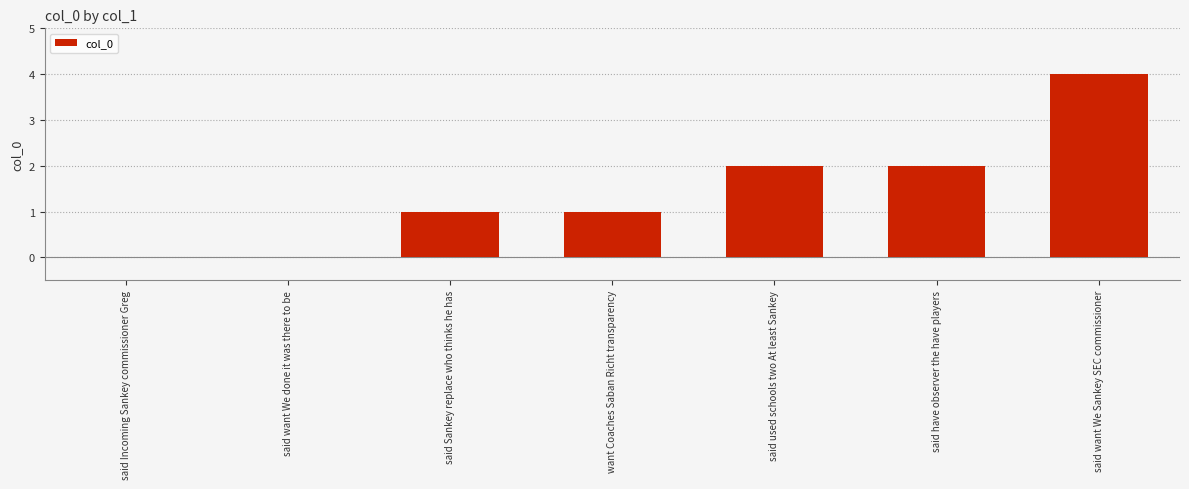

Between said want We done it was there to be and want Coaches Saban Richt transparency, which is larger?

want Coaches Saban Richt transparency